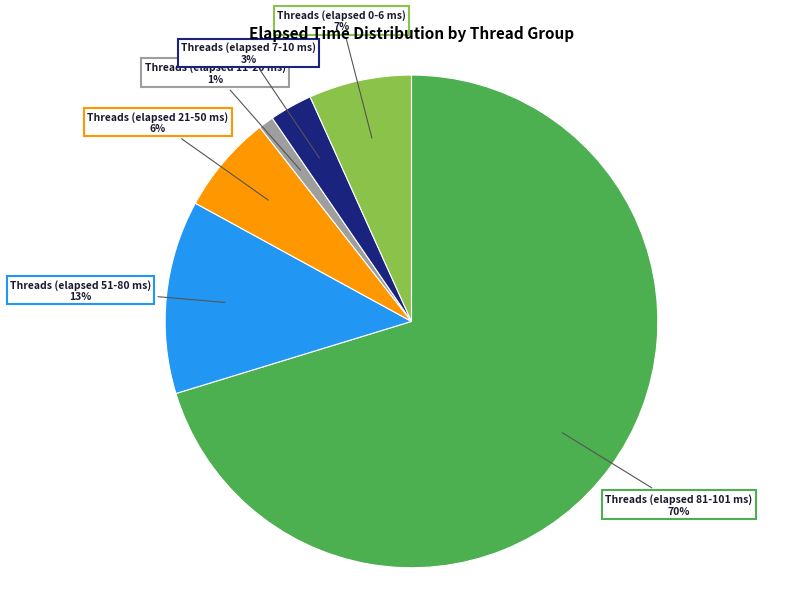

To the nearest percent, what is the average slice percentage?

17%